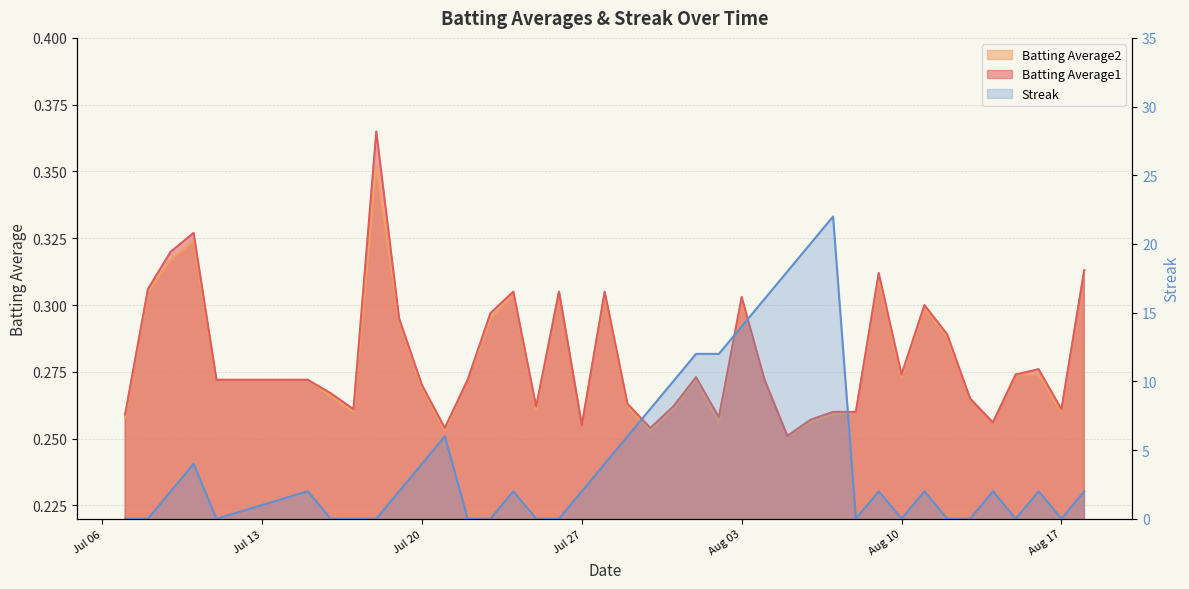

What is the label of the 24th point from the left?

2010-08-02